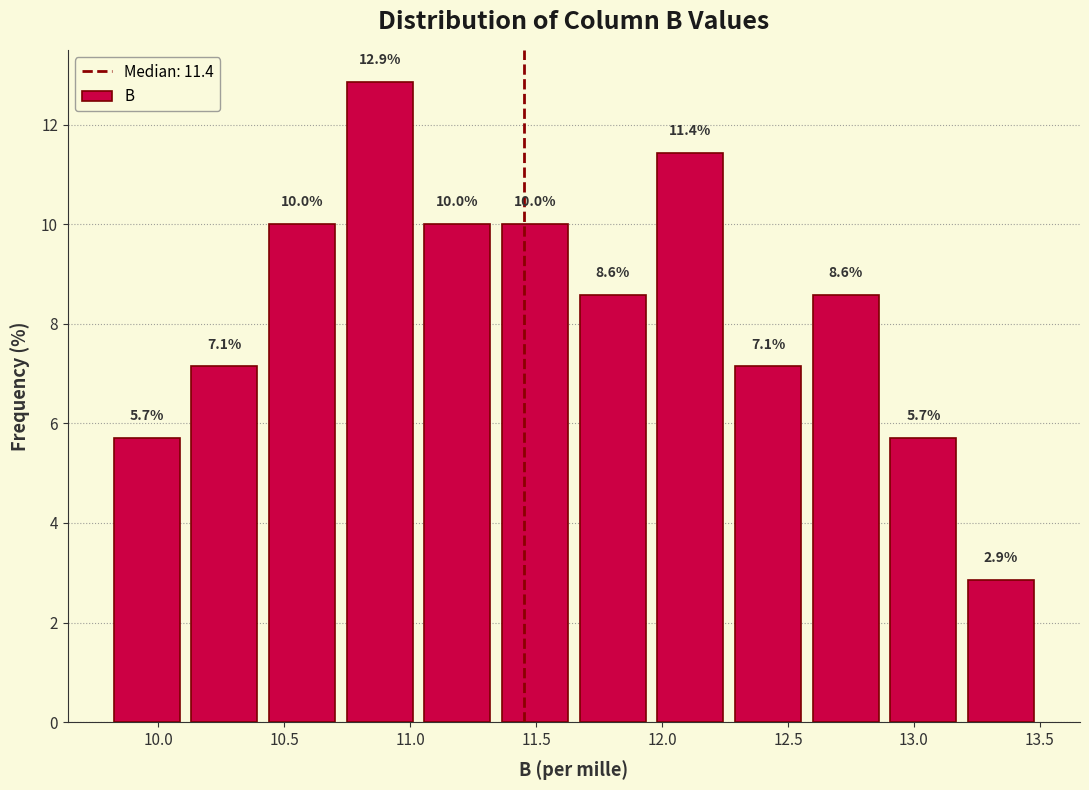

Which range on the x-axis has the tallest bar?

10.75 to 11.05